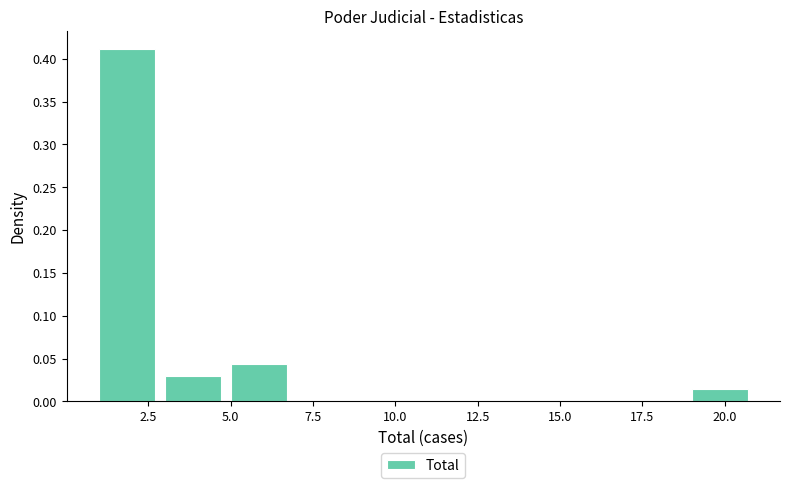

How tall is the bar that spans 1 to 3 on the x-axis? The values are not printed on the chart, so give them approximately, as read against the axis.

0.410